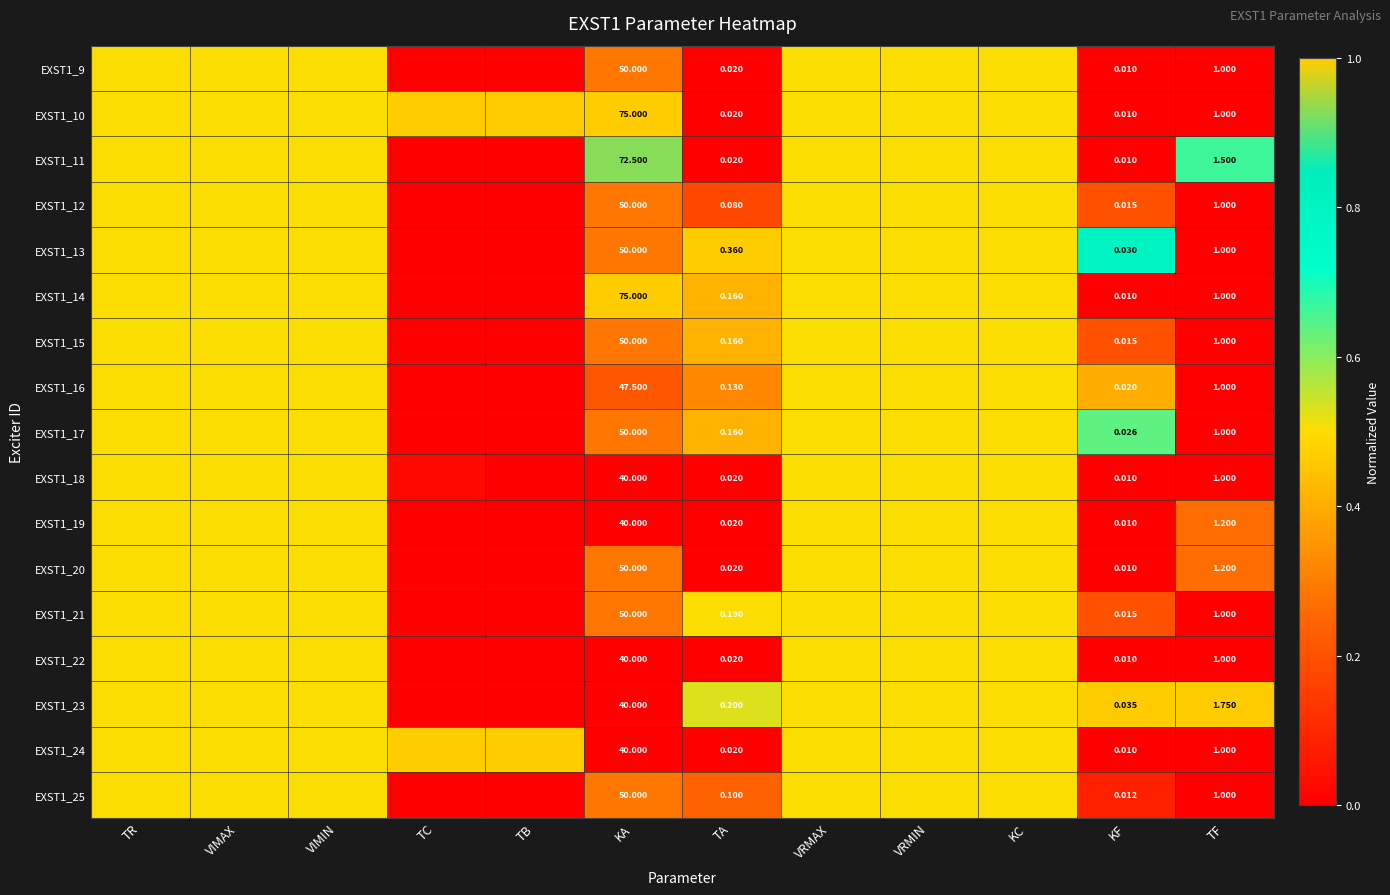

What is the spread (max minus min) of values at TF?

0.8